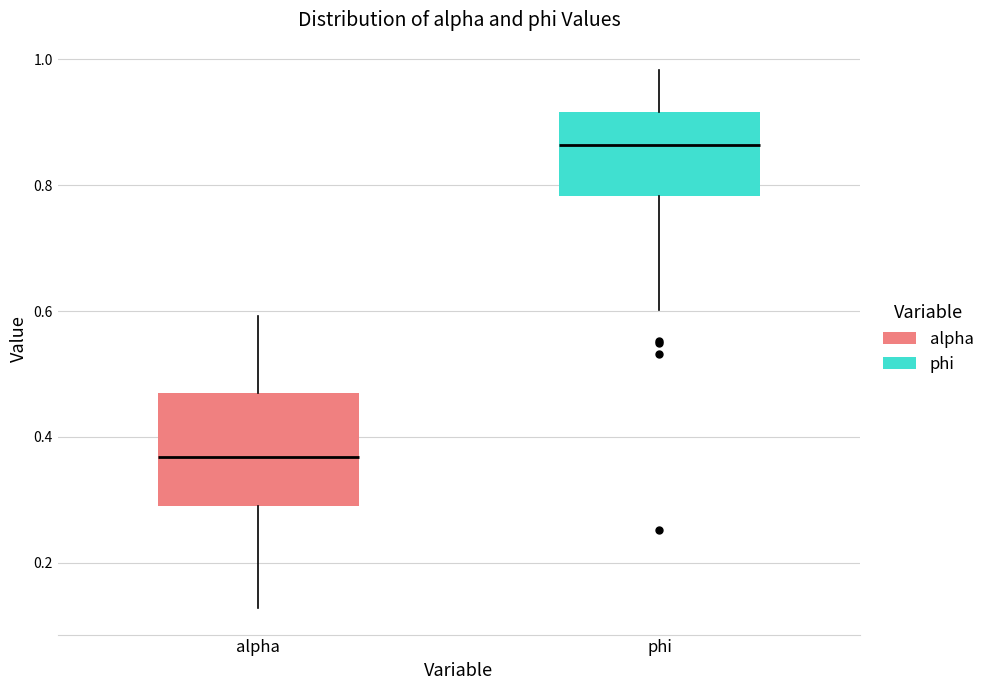

Reading left to right, read every box against the y-axis: the position of its median line, the range the box covers, and the ends of its whiskers. The values are not printed on the chart, so give them approximately, as read against the axis.

alpha: median 0.36, box 0.30 to 0.46, whiskers 0.12 to 0.60
phi: median 0.86, box 0.78 to 0.92, whiskers 0.60 to 0.98